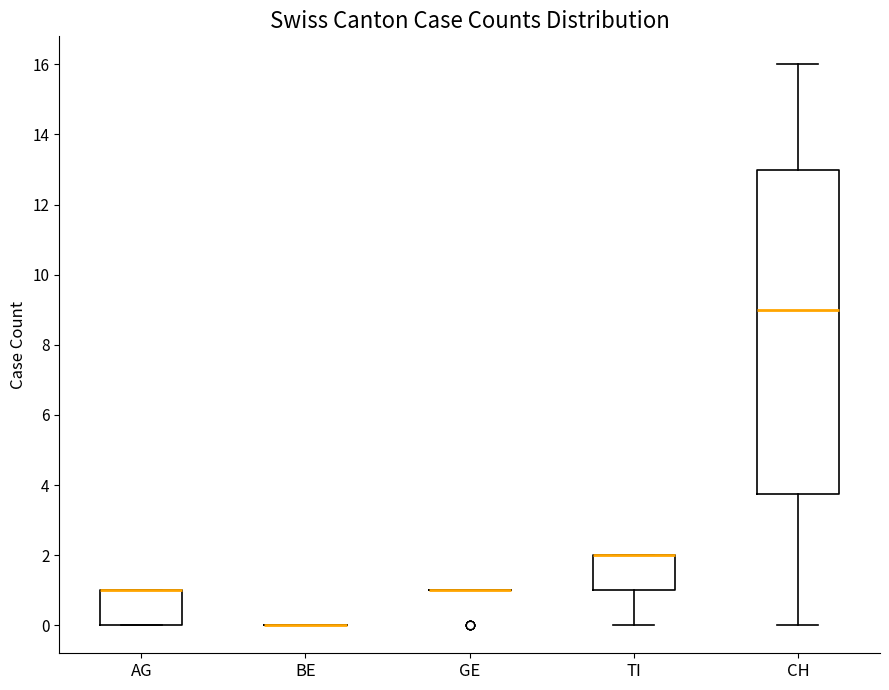

Reading left to right, transcribe this box plot: for each box, give where its median line is, the range the box spans, and where its two whiskers end, as read against the y-axis. The values are not printed on the chart, so give them approximately, as read against the axis.

AG: median 1.0 (drawn on the box's upper edge), box 0.0 to 1.0, whiskers 0.0 to 1.0
BE: box collapsed to a line at 0.0, whiskers 0.0 to 0.0
GE: box collapsed to a line at 1.0, whiskers 1.0 to 1.0
TI: median 2.0 (drawn on the box's upper edge), box 1.0 to 2.0, whiskers 0.0 to 2.0
CH: median 9.0, box 3.8 to 13.0, whiskers 0.0 to 16.0